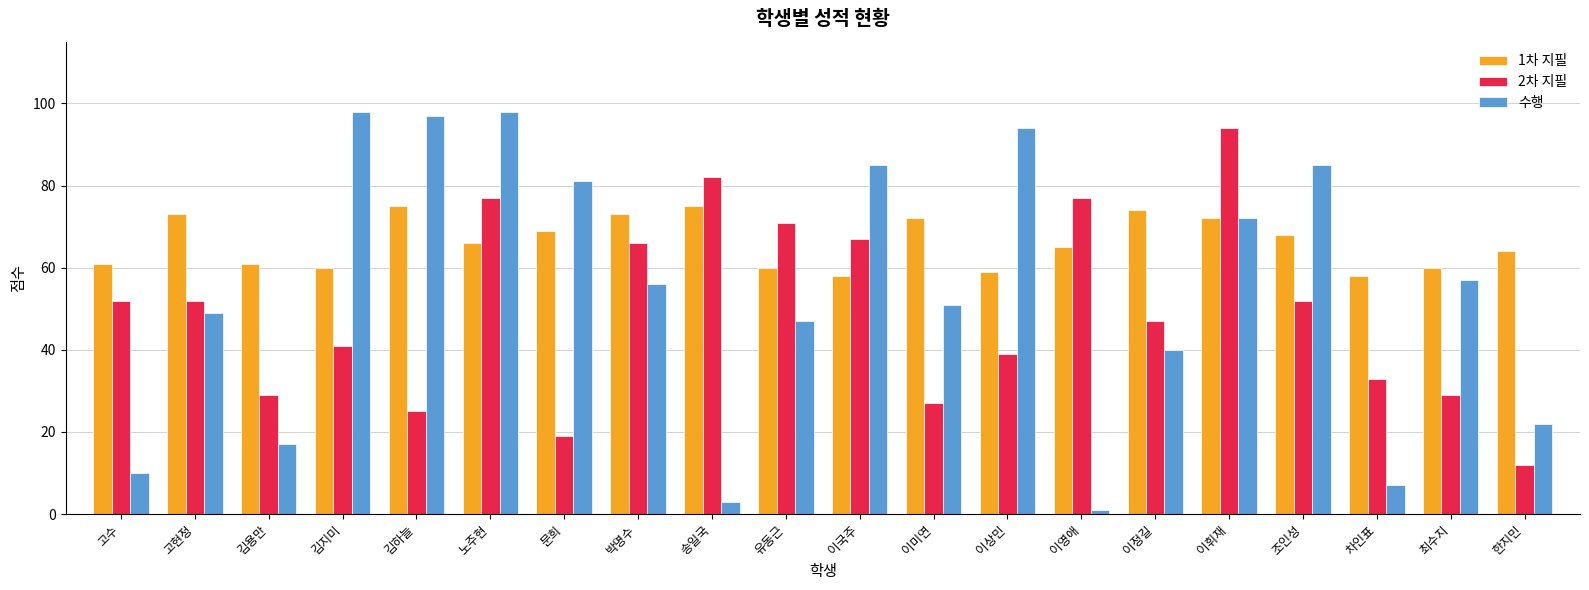

Reading left to right, what are all the values shown in this chart?

1차 지필: 고수=61	고현정=73	김용만=61	김지미=60	김하늘=75	노주현=66	문희=69	박명수=73	송일국=75	유동근=60	이국주=58	이미연=72	이상민=59	이영애=65	이정길=74	이휘재=72	조인성=68	차인표=58	최수지=60	한지민=64
2차 지필: 고수=52	고현정=52	김용만=29	김지미=41	김하늘=25	노주현=77	문희=19	박명수=66	송일국=82	유동근=71	이국주=67	이미연=27	이상민=39	이영애=77	이정길=47	이휘재=94	조인성=52	차인표=33	최수지=29	한지민=12
수행: 고수=10	고현정=49	김용만=17	김지미=98	김하늘=97	노주현=98	문희=81	박명수=56	송일국=3	유동근=47	이국주=85	이미연=51	이상민=94	이영애=1	이정길=40	이휘재=72	조인성=85	차인표=7	최수지=57	한지민=22